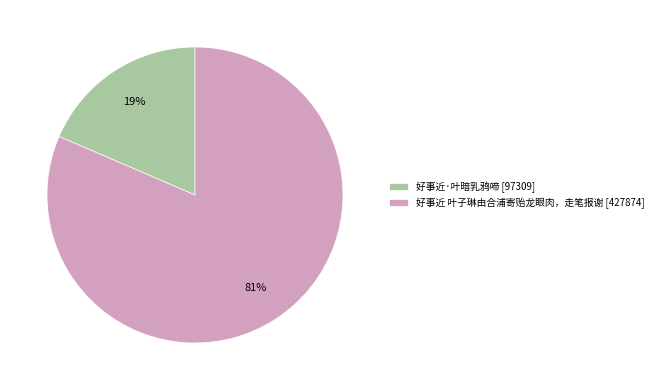

True or false: 好事近 叶子琳由合浦寄贻龙眼肉，走笔报谢 accounts for 67% of the total.

False